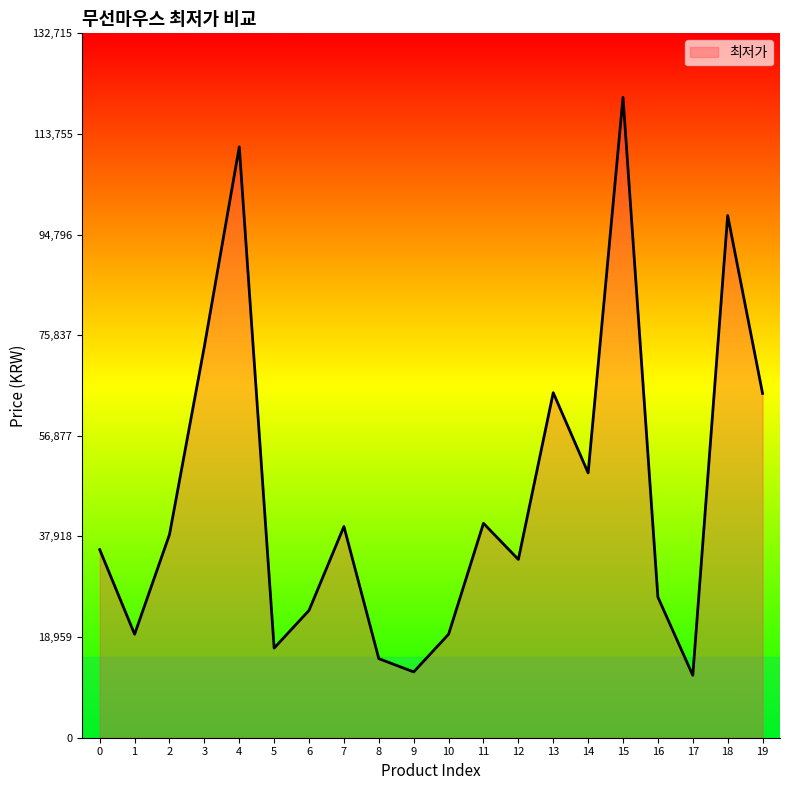

Approximately how many times larger is the value at 19 compared to 13?

1.0